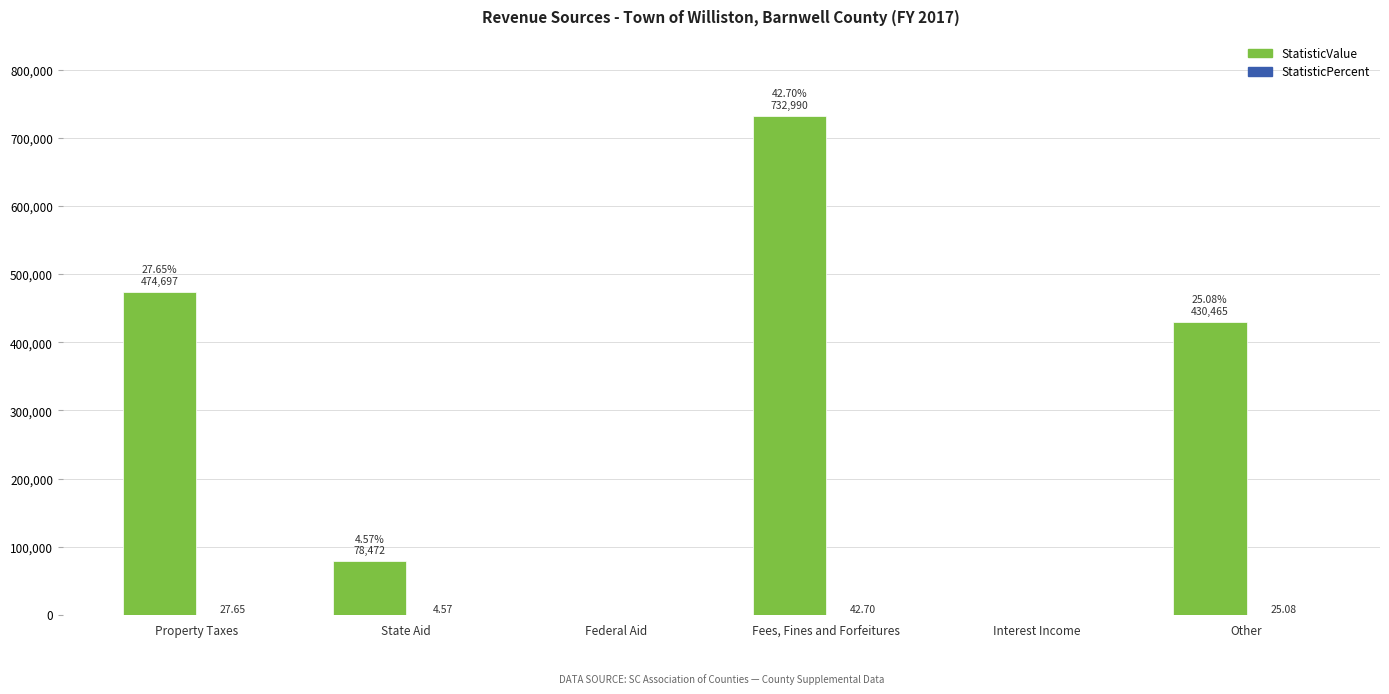

Count the number of data series in this chart.

2